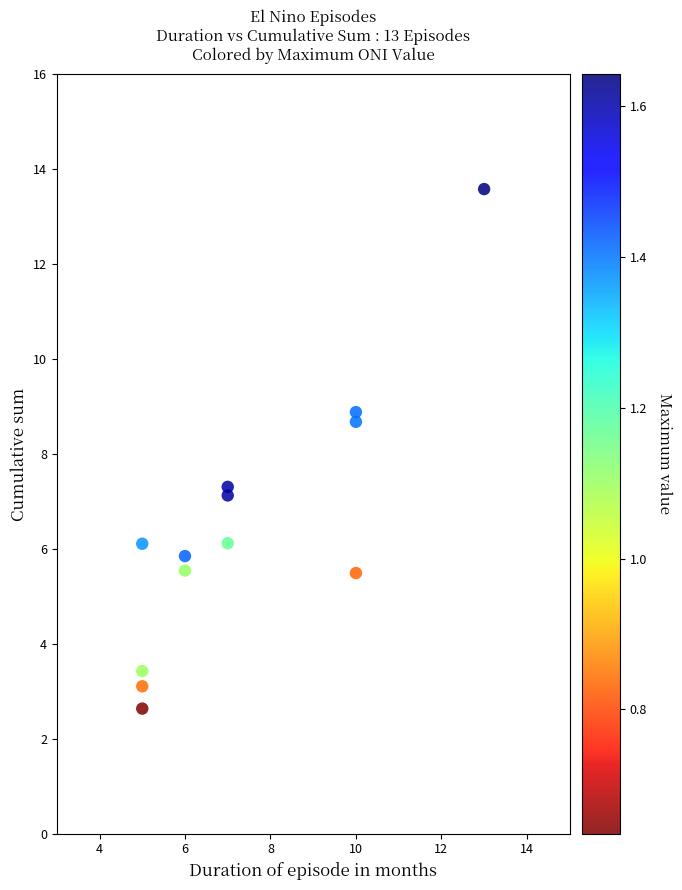

What is the range of X values (max minus min)?

8.0